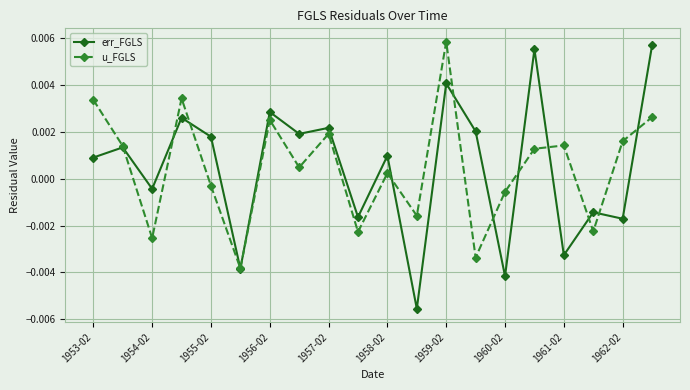

At how many categories does at least one series exceed 0?

14